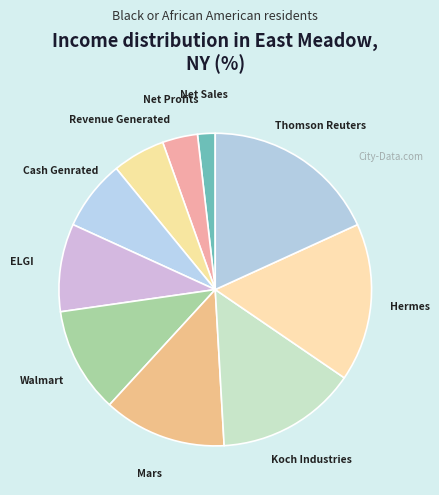

Which slice is the smallest?

Net Sales